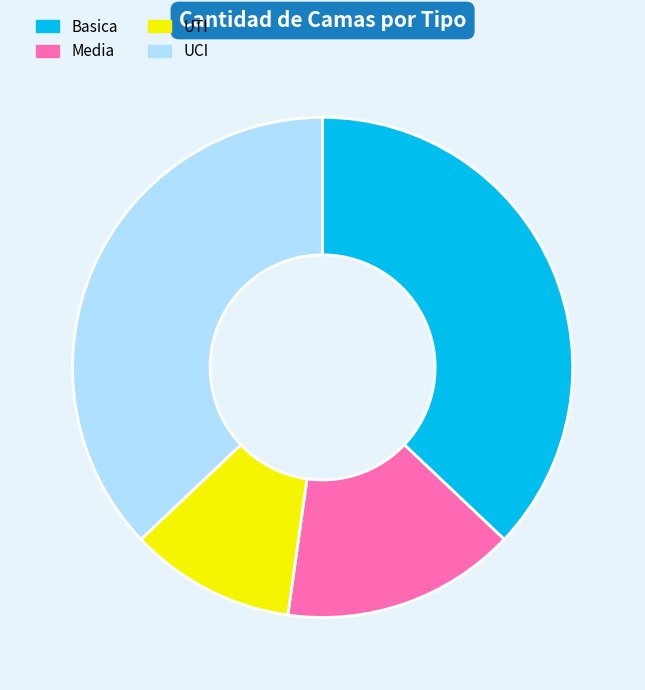

How many segments does this pie chart have?

4